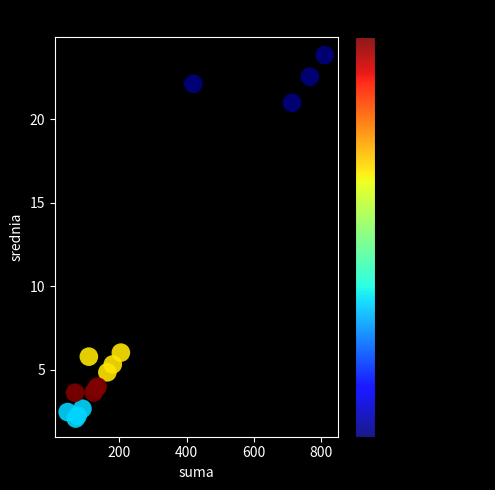

What Y value in the scatter plot is closest to 12?

6.0